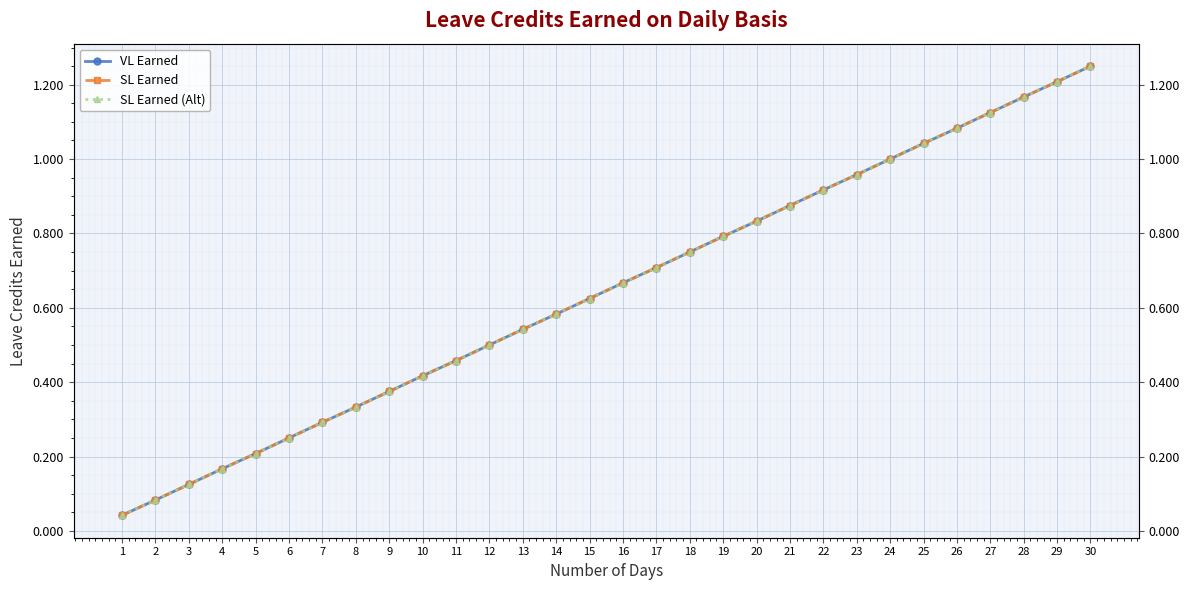

Reading left to right, what are all the values shown in this chart?

VL Earned: 0.0	0.1	0.1	0.2	0.2	0.2	0.3	0.3	0.4	0.4	0.5	0.5	0.5	0.6	0.6	0.7	0.7	0.8	0.8	0.8	0.9	0.9	1.0	1.0	1.0	1.1	1.1	1.2	1.2	1.2
SL Earned: 0.0	0.1	0.1	0.2	0.2	0.2	0.3	0.3	0.4	0.4	0.5	0.5	0.5	0.6	0.6	0.7	0.7	0.8	0.8	0.8	0.9	0.9	1.0	1.0	1.0	1.1	1.1	1.2	1.2	1.2
SL Earned (Alt): 0.0	0.1	0.1	0.2	0.2	0.2	0.3	0.3	0.4	0.4	0.5	0.5	0.5	0.6	0.6	0.7	0.7	0.8	0.8	0.8	0.9	0.9	1.0	1.0	1.0	1.1	1.1	1.2	1.2	1.2